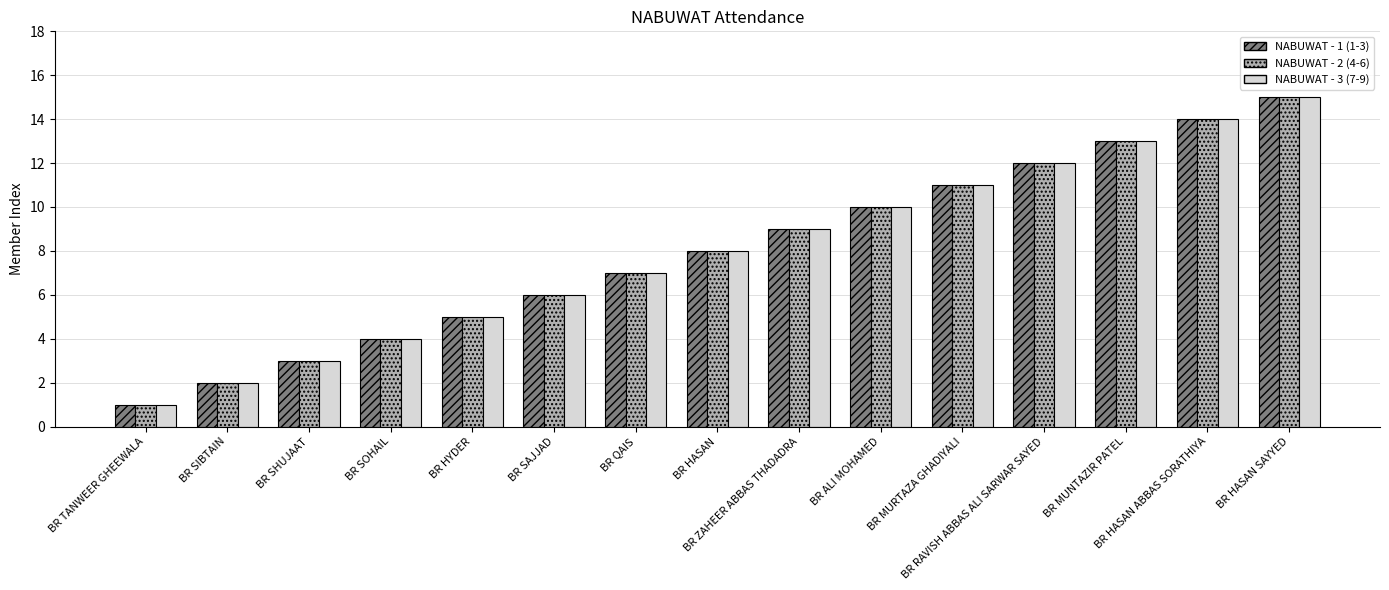

At which category is the sum across all series the highest?

BR HASAN SAYYED